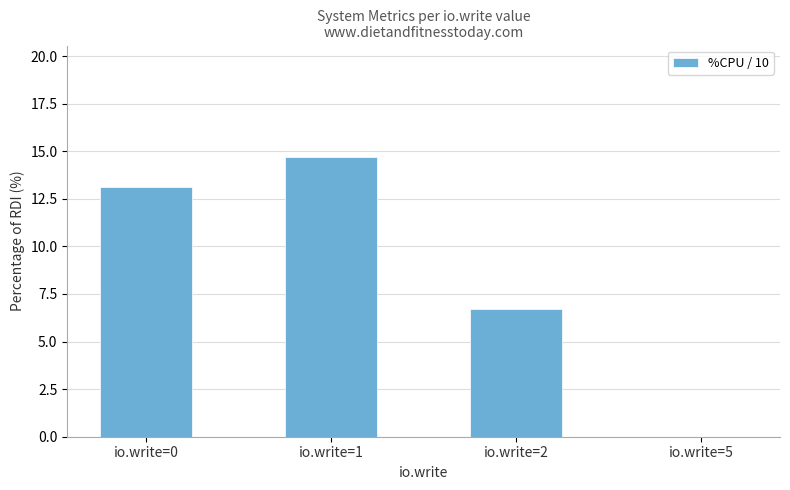

Where is the data nearest to the value 7?

io.write=2